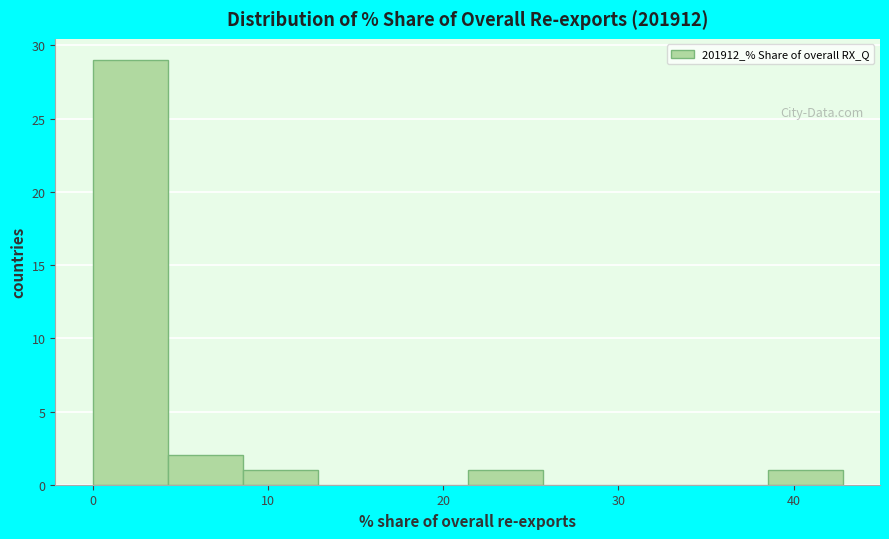

How tall is the bar that spans 0 to 4 on the x-axis? Neither the bar edges nor the heights are printed on the chart, so give them approximately, as read against the axes.

29